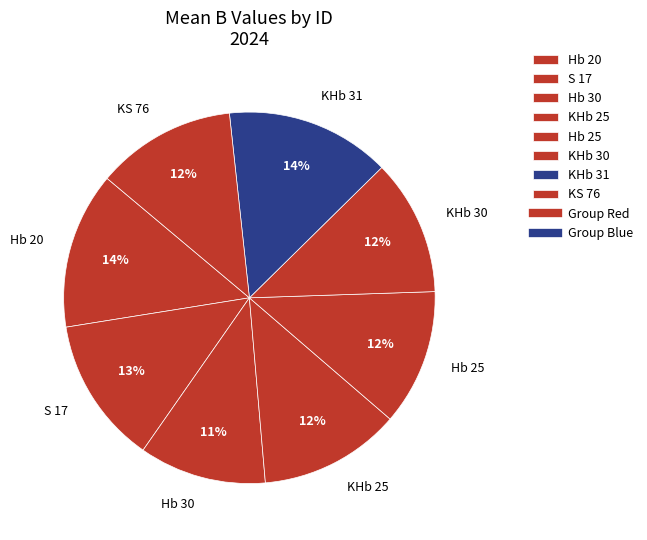

How many segments does this pie chart have?

8